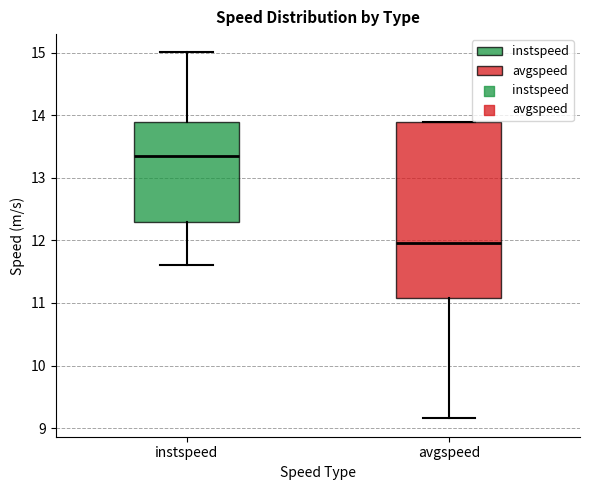

Which box is the tallest, from its lower edge to its upper edge?

avgspeed